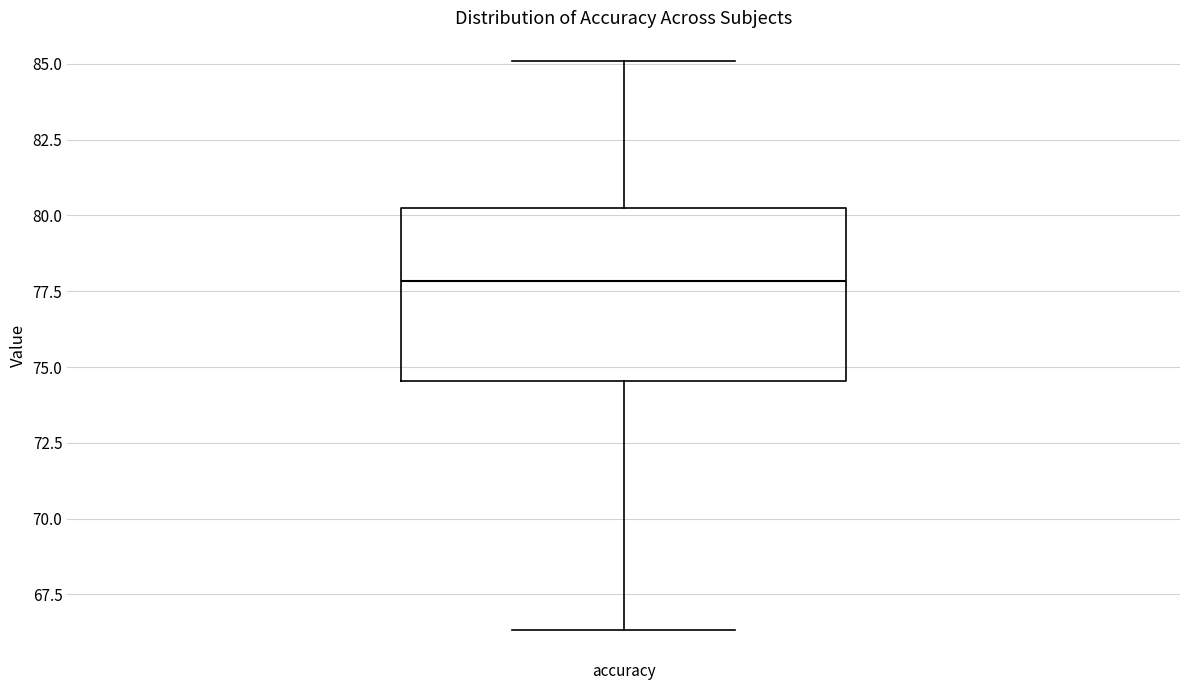

Where does the upper whisker of the box for accuracy end on the y-axis? The values are not printed on the chart, so give them approximately, as read against the axis.

85.0